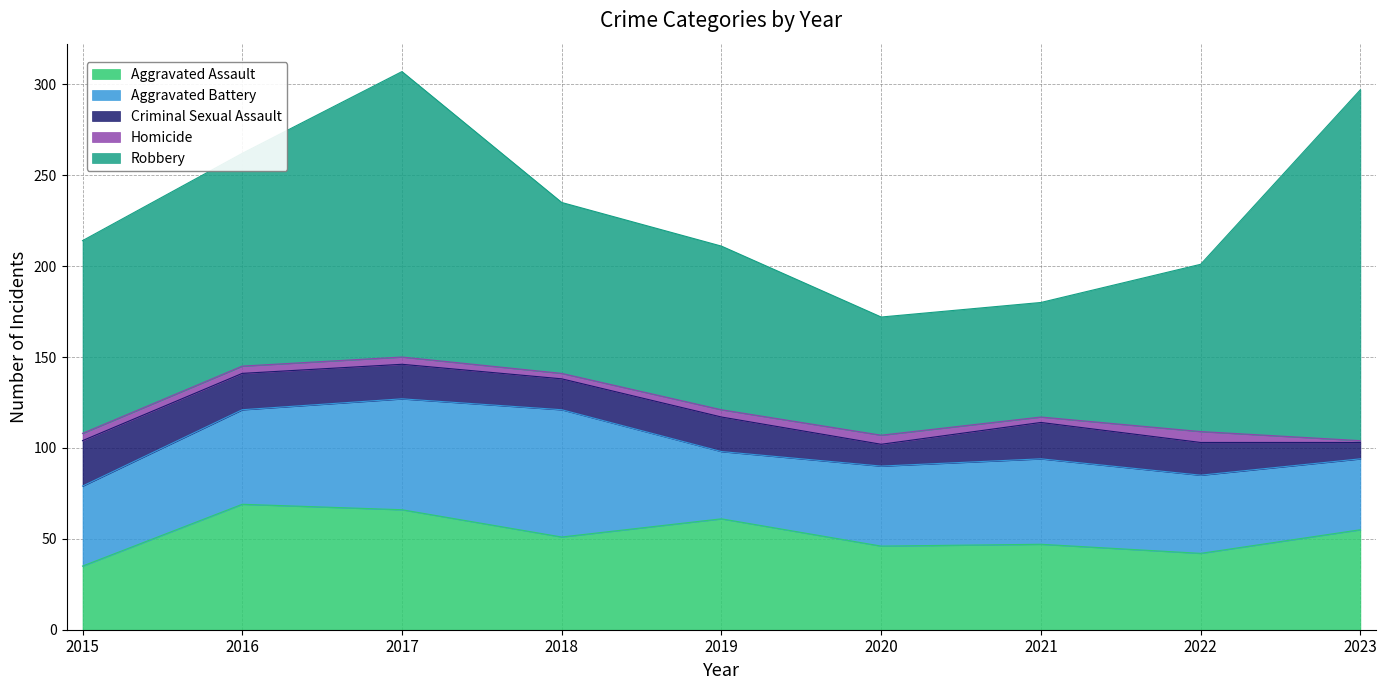

How many values in the Aggravated Battery series are below 44?

3